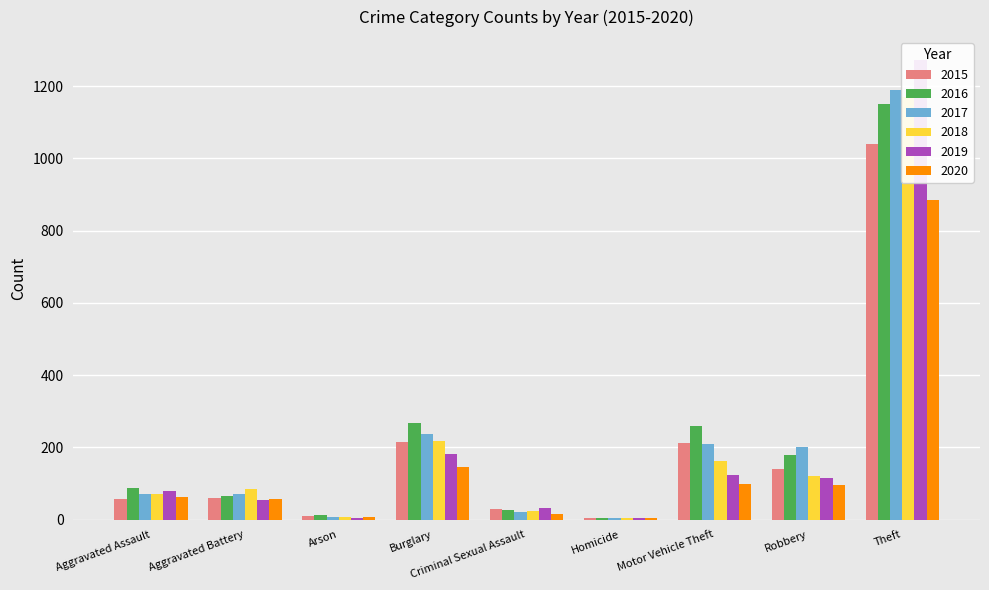

Between Homicide and Robbery, which is larger?

Robbery